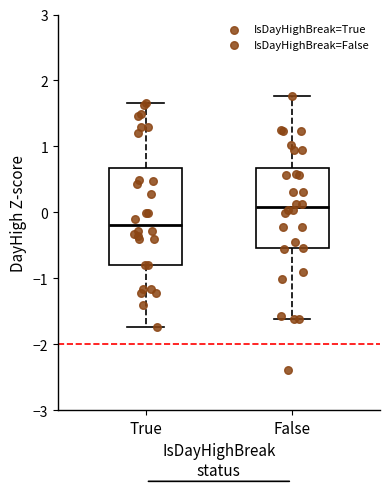

Where does the lower whisker of the box for False end on the y-axis? The values are not printed on the chart, so give them approximately, as read against the axis.

-1.6